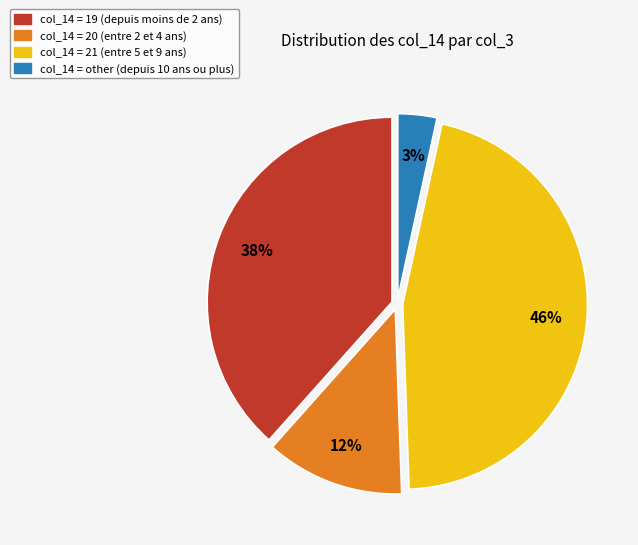

To the nearest percent, what is the average slice percentage?

25%